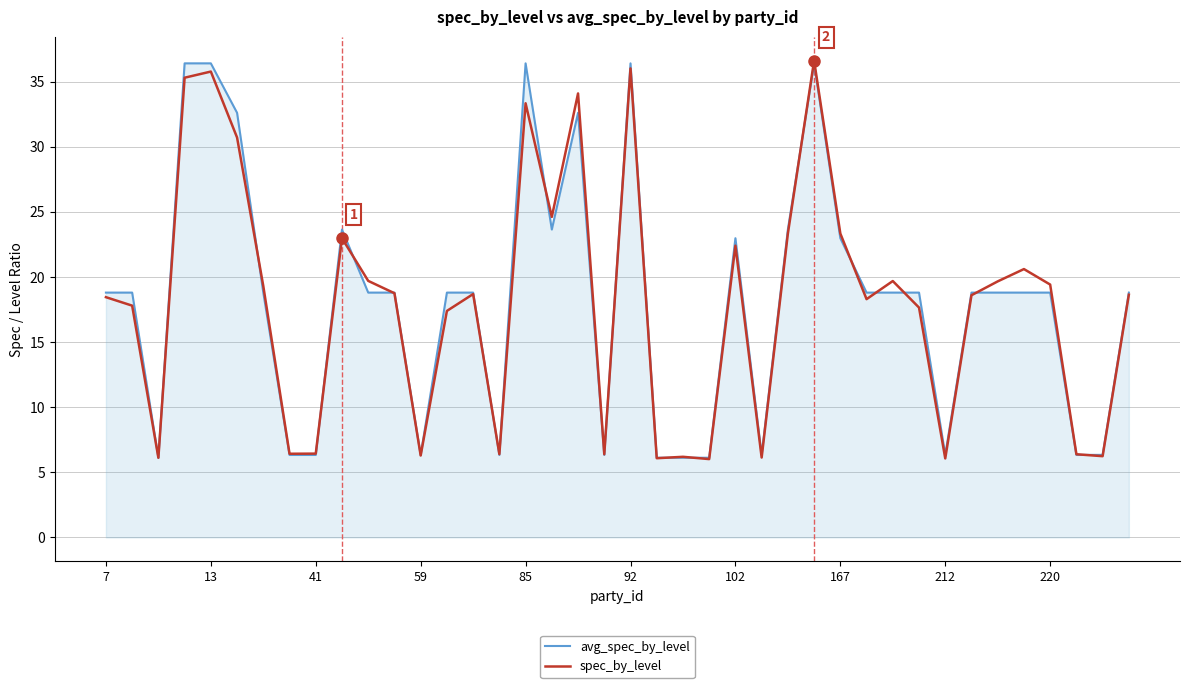

True or false: spec_by_level and avg_spec_by_level intersect in this chart.

True